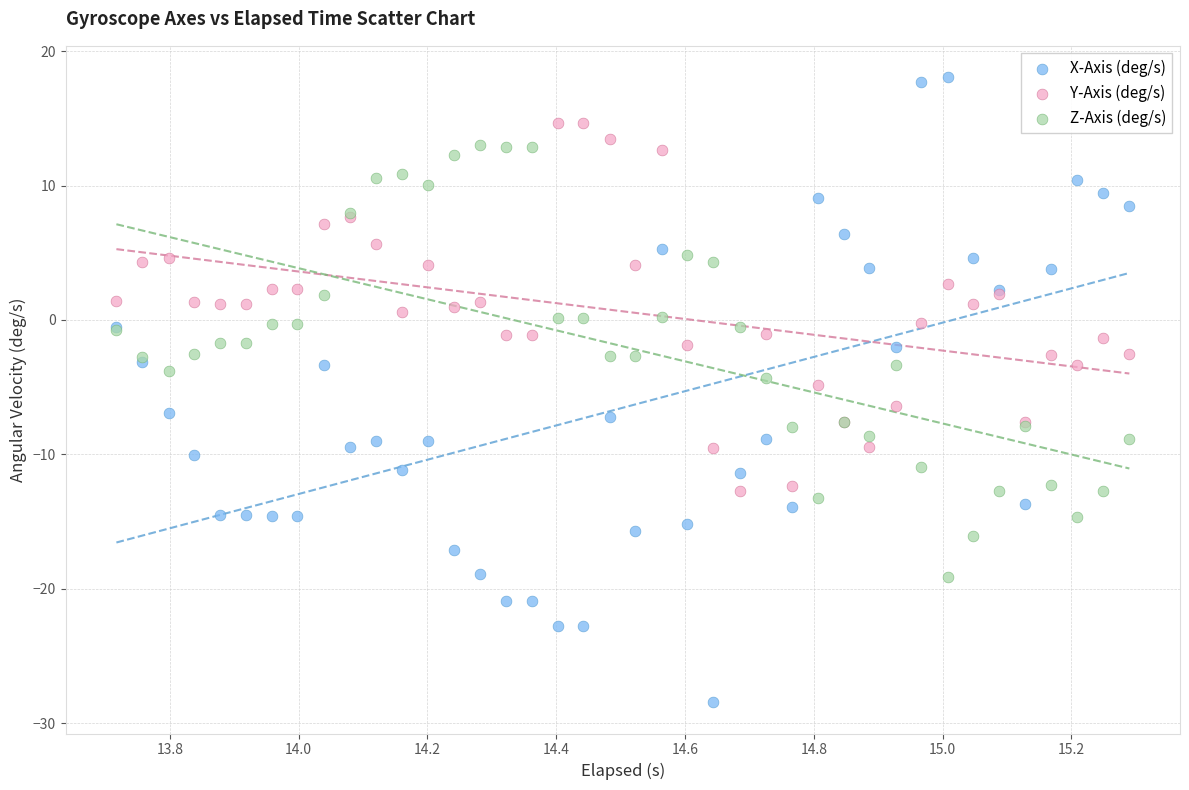

What are all the series names shown in the legend?

X-Axis (deg/s), Y-Axis (deg/s), Z-Axis (deg/s)